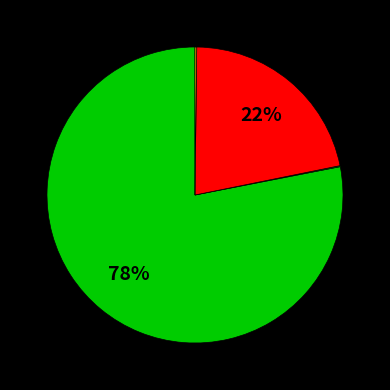

Does any single category account for the majority?

Yes